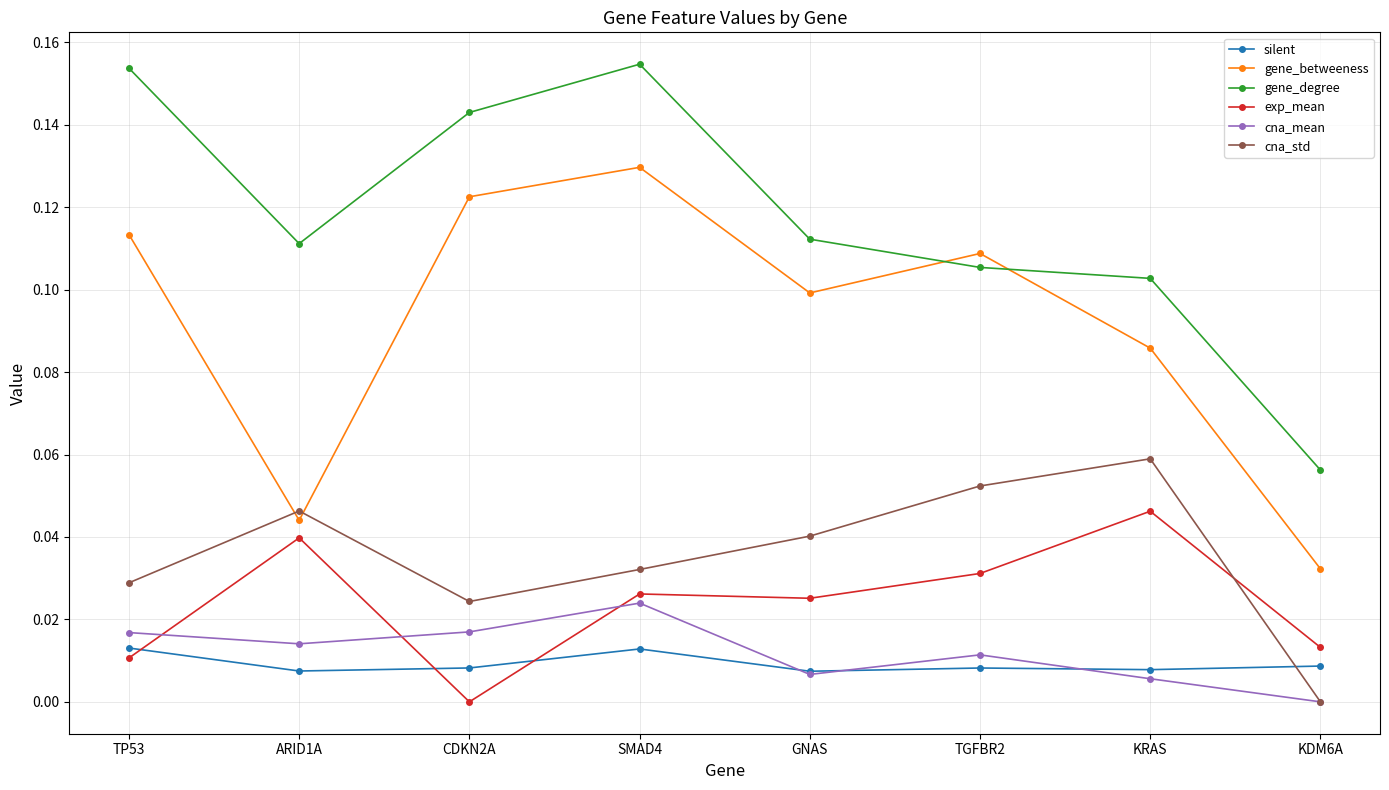

How many lines are shown in the chart?

6